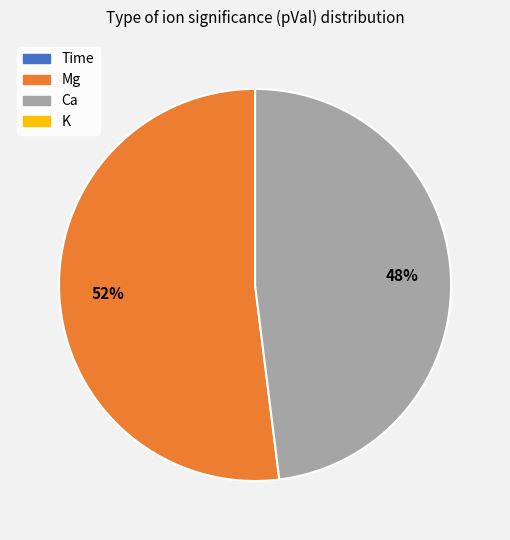

Which category accounts for the majority?

Mg